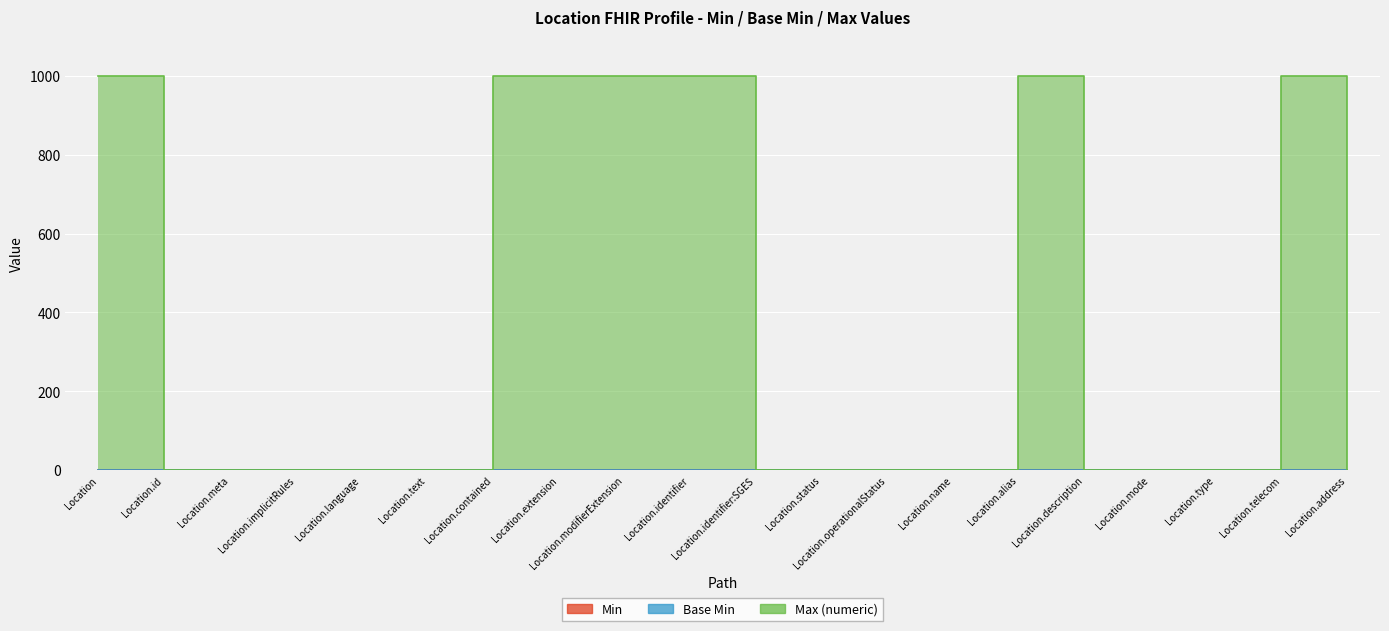

At which category does the chart reach its minimum across all series?

Location